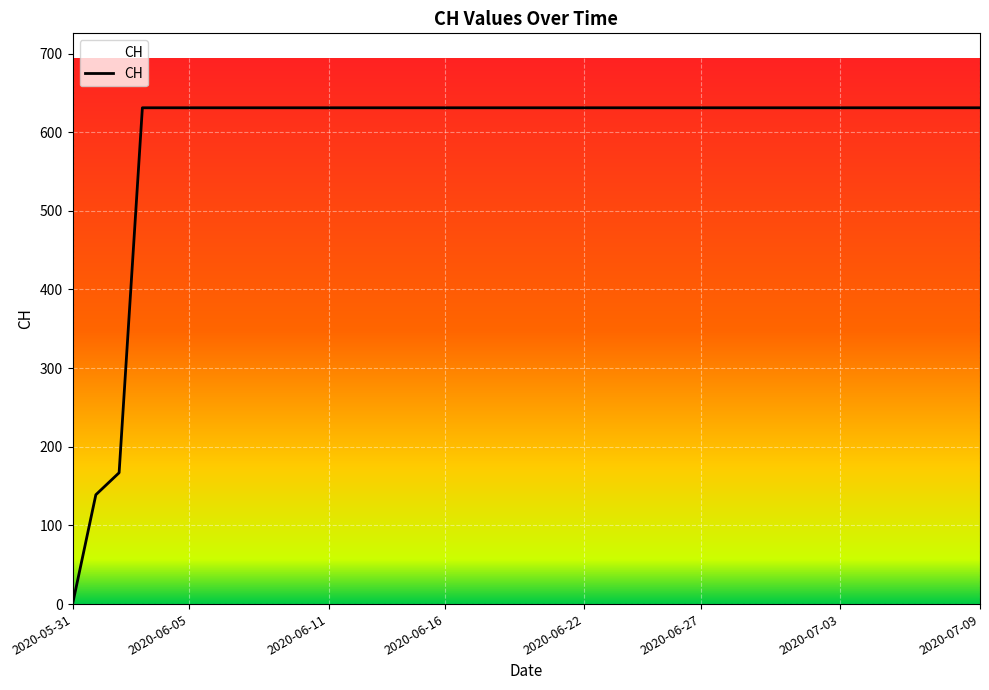

What is the greatest value displayed?

631